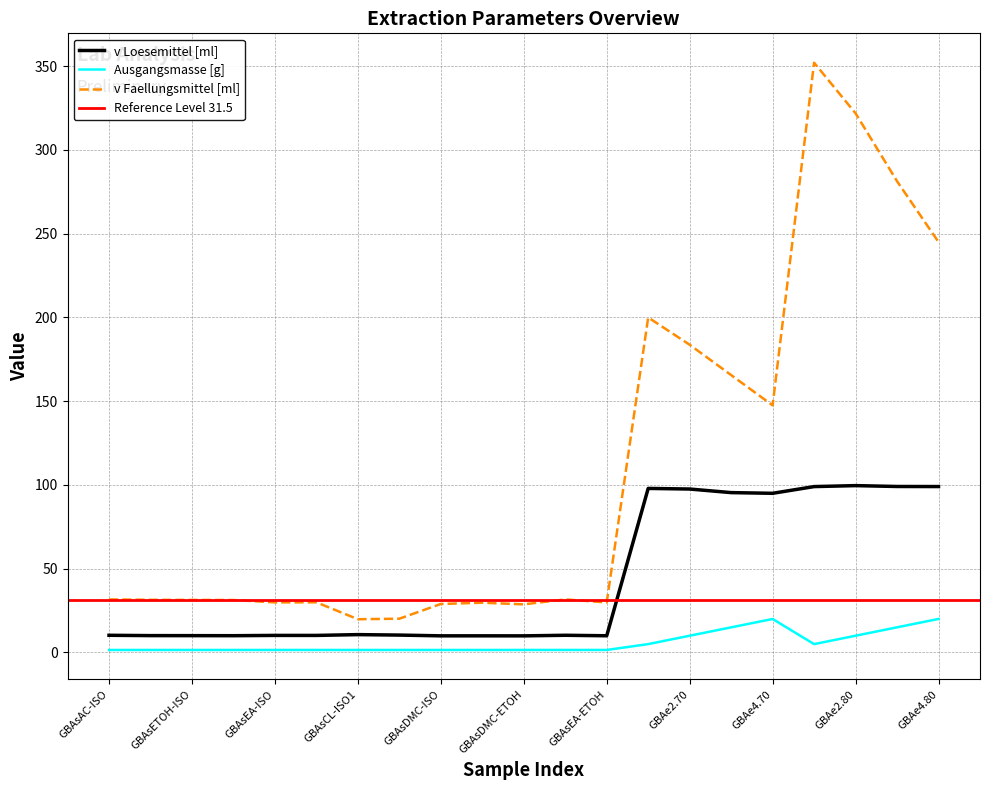

Is it true that Ausgangsmasse [g] equals 1.5 at GBAsCL-ISO2?

True